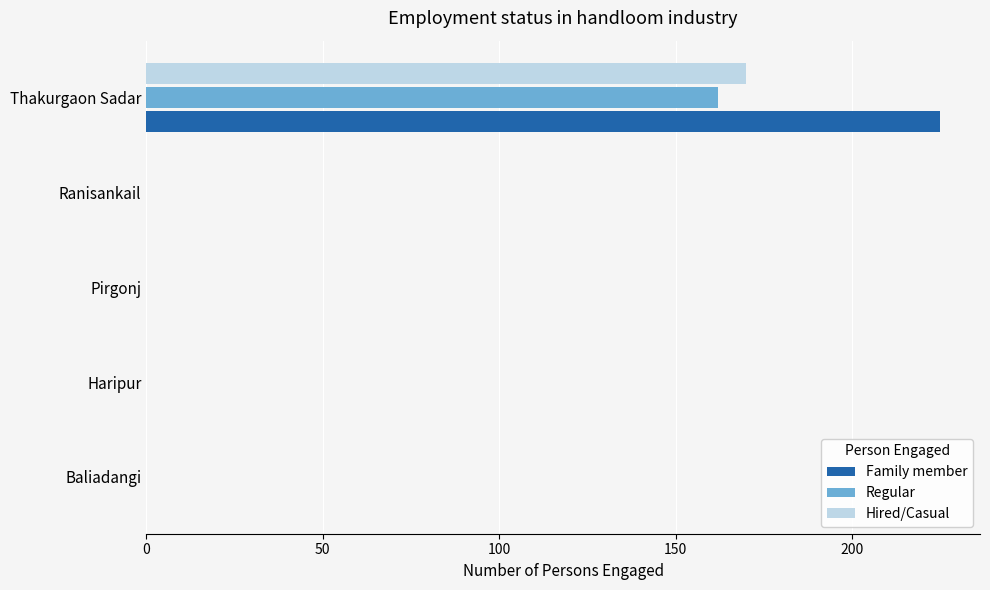

What is the maximum value for Regular?

162